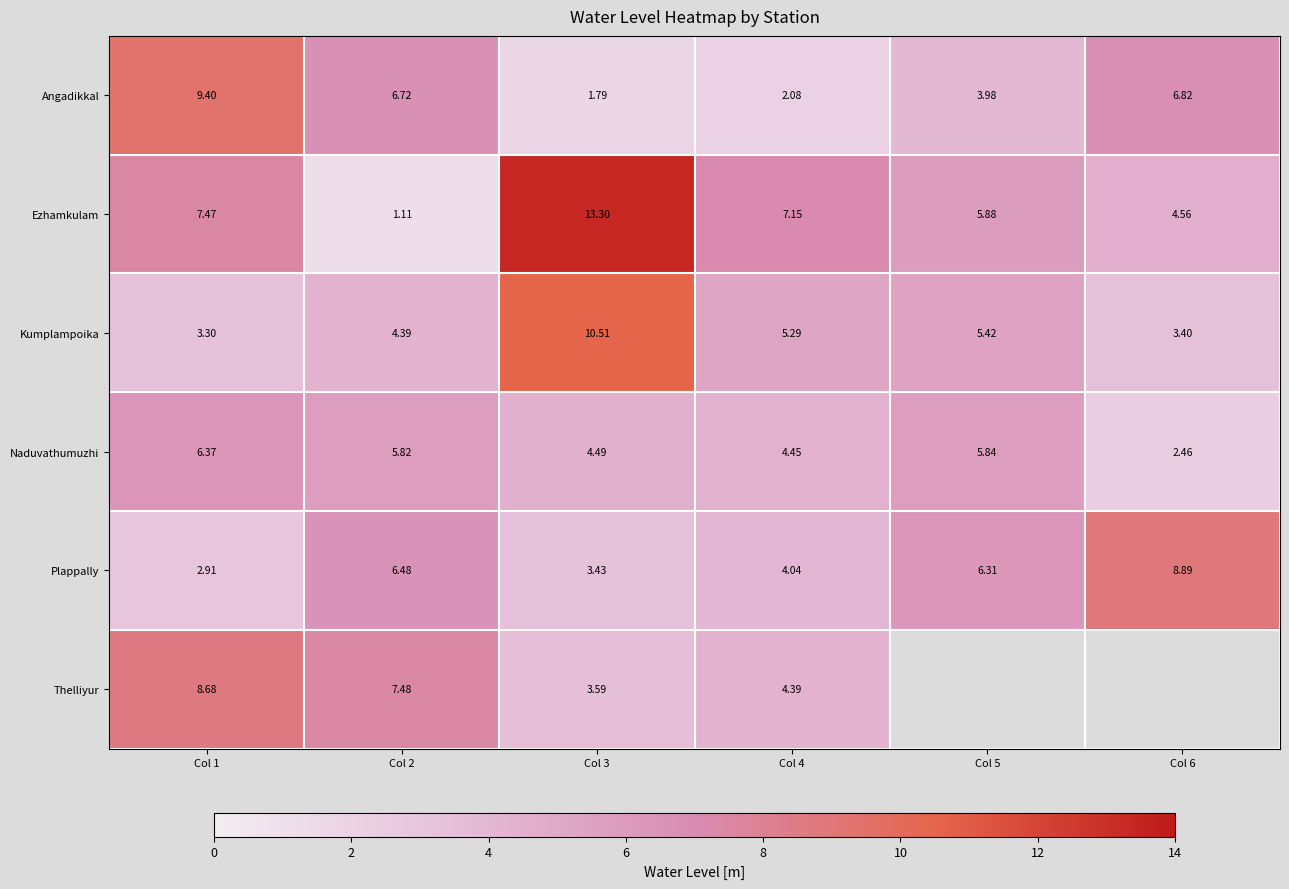

What is the average value of the Ezhamkulam series?

6.6